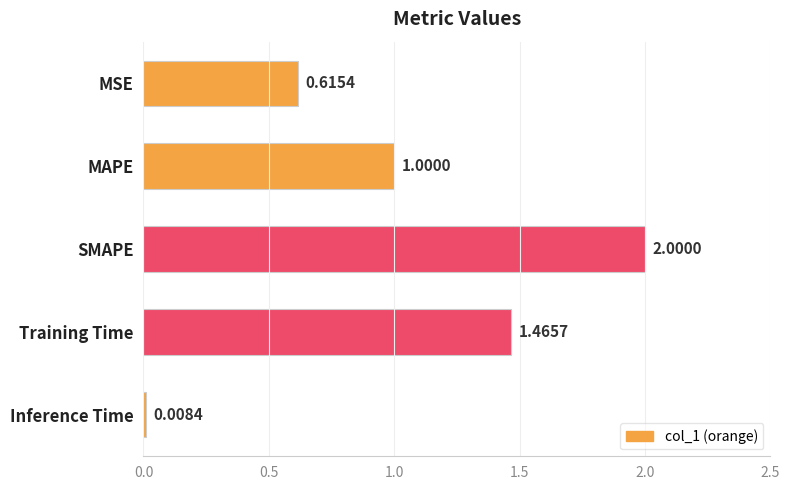

Which label corresponds to the smallest value in the chart?

Inference Time